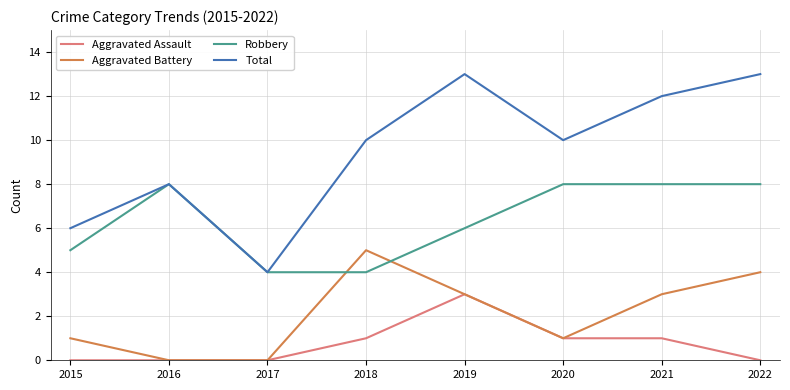

What is the maximum value shown in the chart?

13